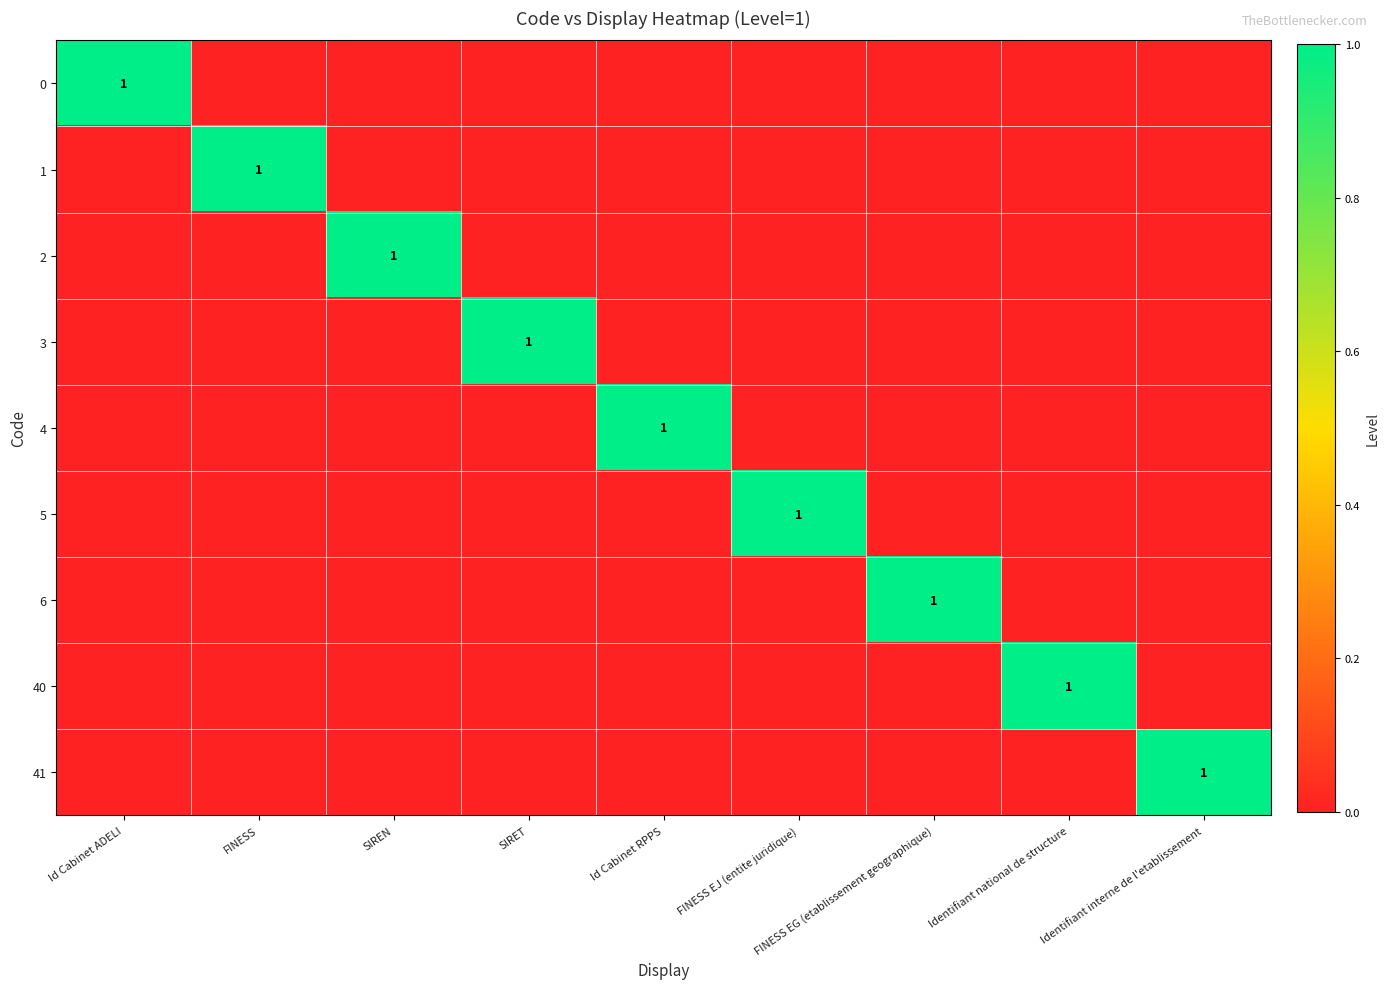

True or false: 0 has a value of 1 at Id Cabinet ADELI.

True